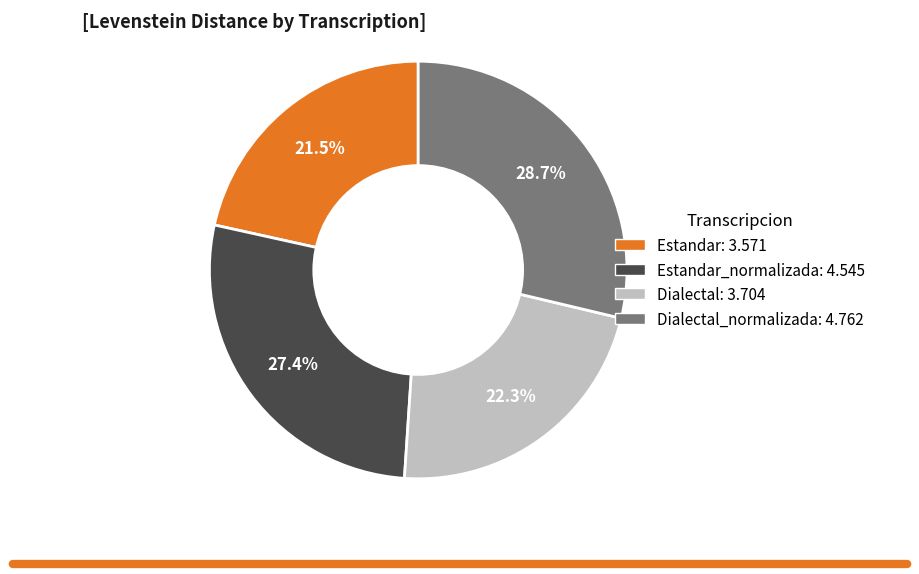

How many slices are in this pie chart?

4